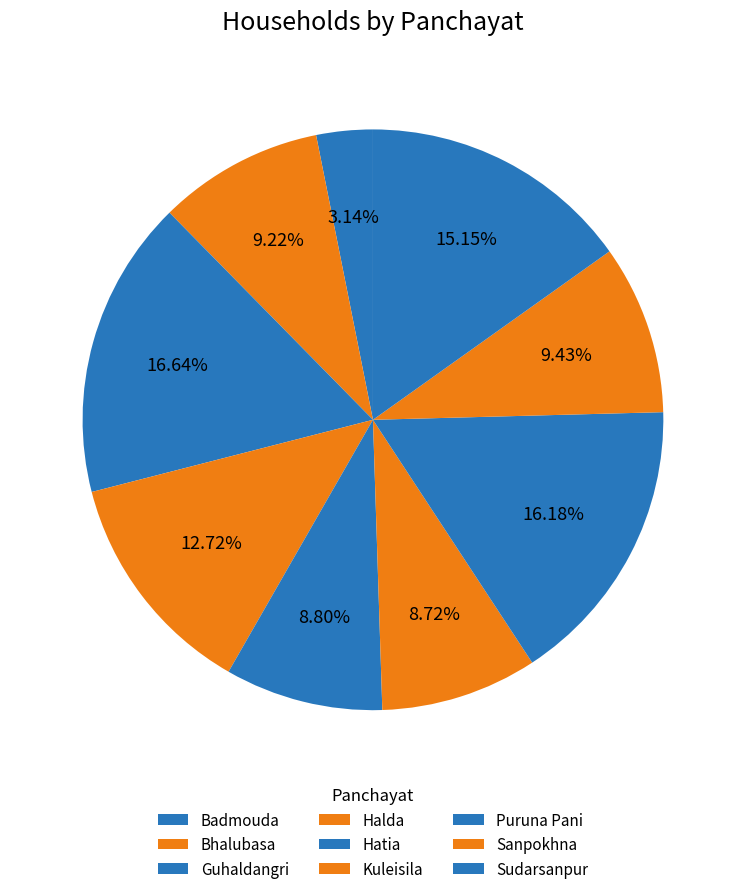

Which category has the biggest portion of the pie?

Guhaldangri